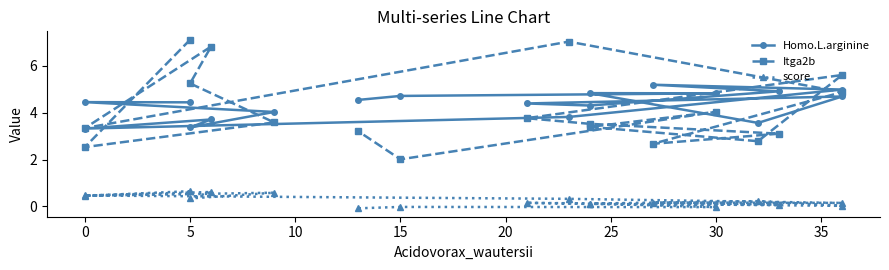

Reading left to right, extract all data points from this chart.

Homo.L.arginine: 4.4	4.4	4.0	3.4	3.7	3.3	3.8	5.0	5.2	4.9	4.3	4.4	4.7	3.6	4.8	4.8	4.7	4.5
Itga2b: 7.1	2.5	3.6	5.2	6.8	3.3	7.0	4.9	2.7	3.1	3.5	3.8	5.6	2.8	3.4	4.0	2.0	3.2
score: 0.7	0.5	0.6	0.3	0.6	0.5	0.3	0.2	0.2	0.1	0.1	0.2	0.0	0.2	0.1	-0.0	-0.0	-0.1